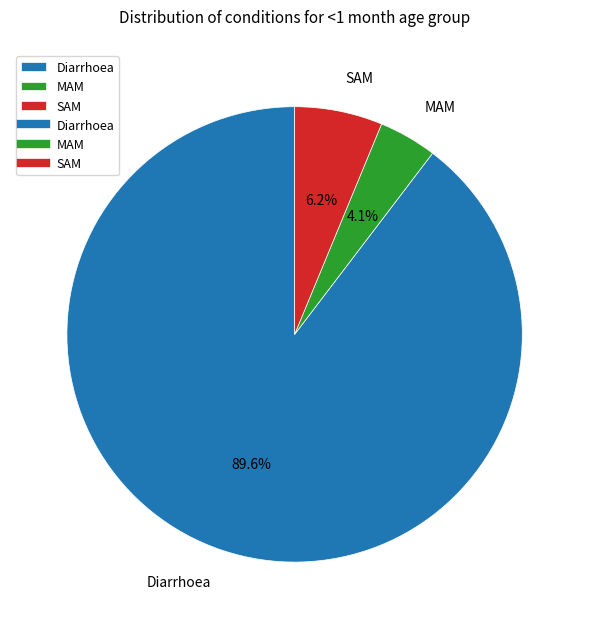

Which category has the smallest portion of the pie?

MAM